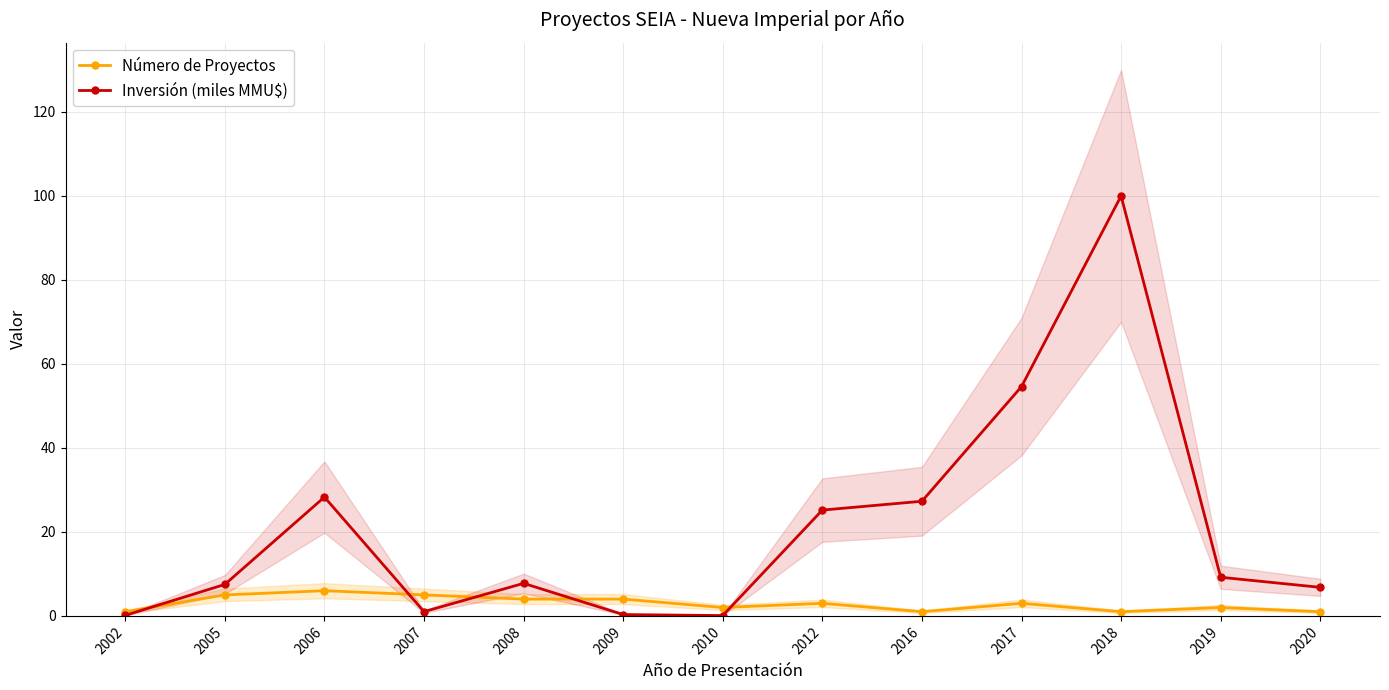

In Número de Proyectos, how many points are lower than both neighbors (excluding endpoints)?

3